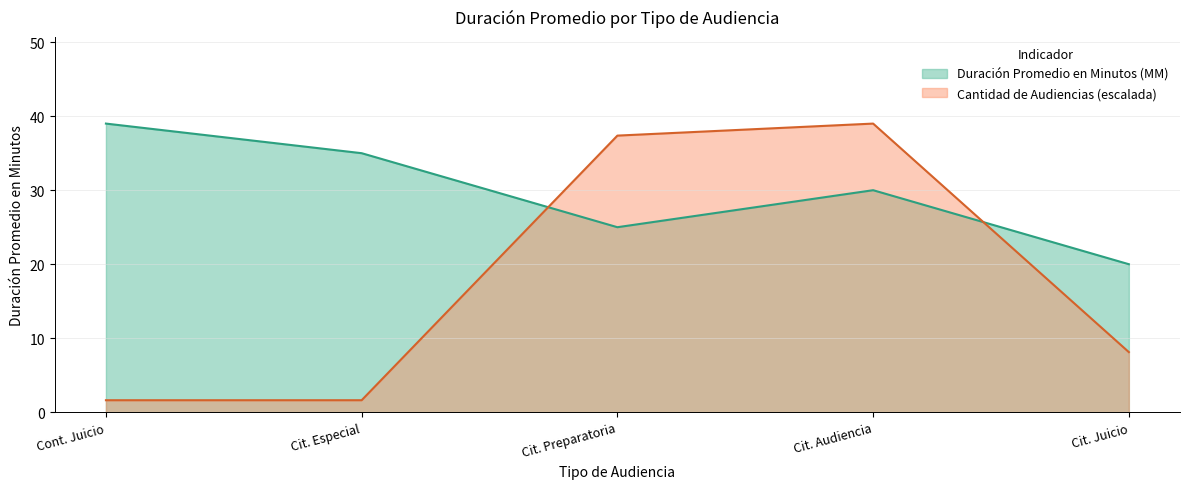

Does the chart display data point markers on the line(s)?

No